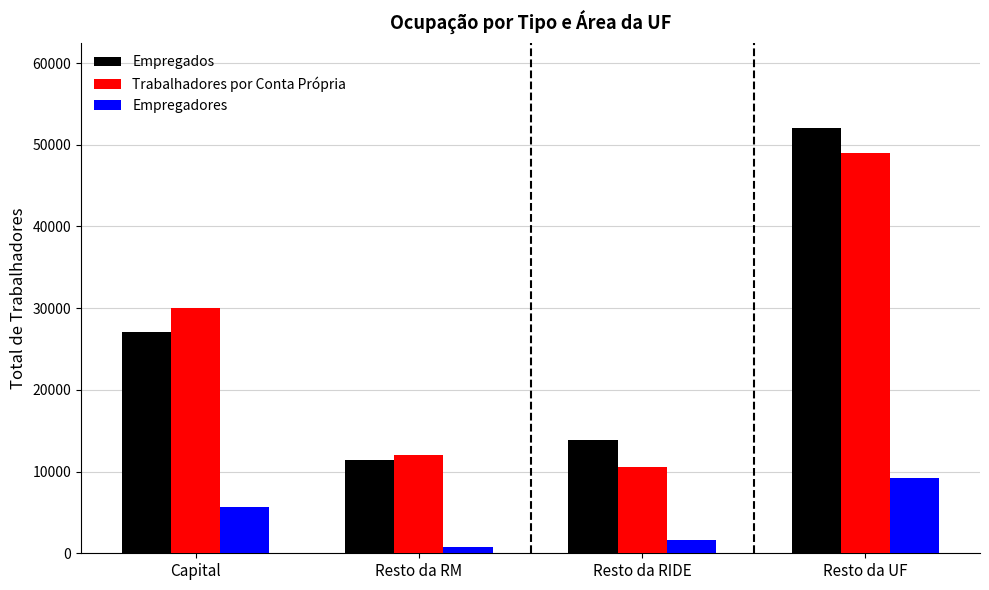

At which category does the chart reach its minimum across all series?

Resto da RM